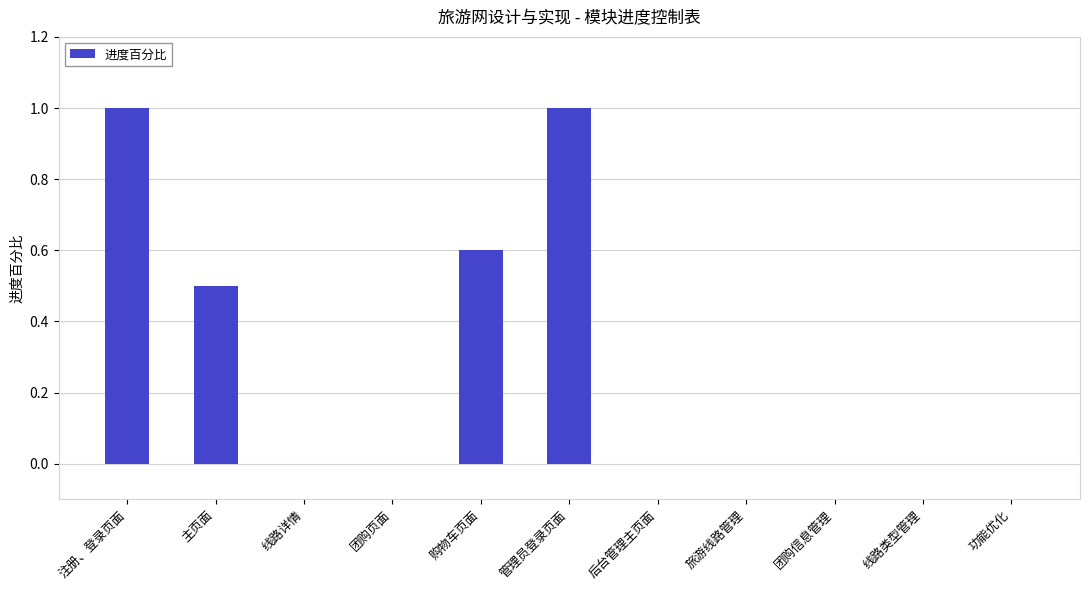

The chart shows a value of 1.0 at 管理员登录页面. True or false?

True